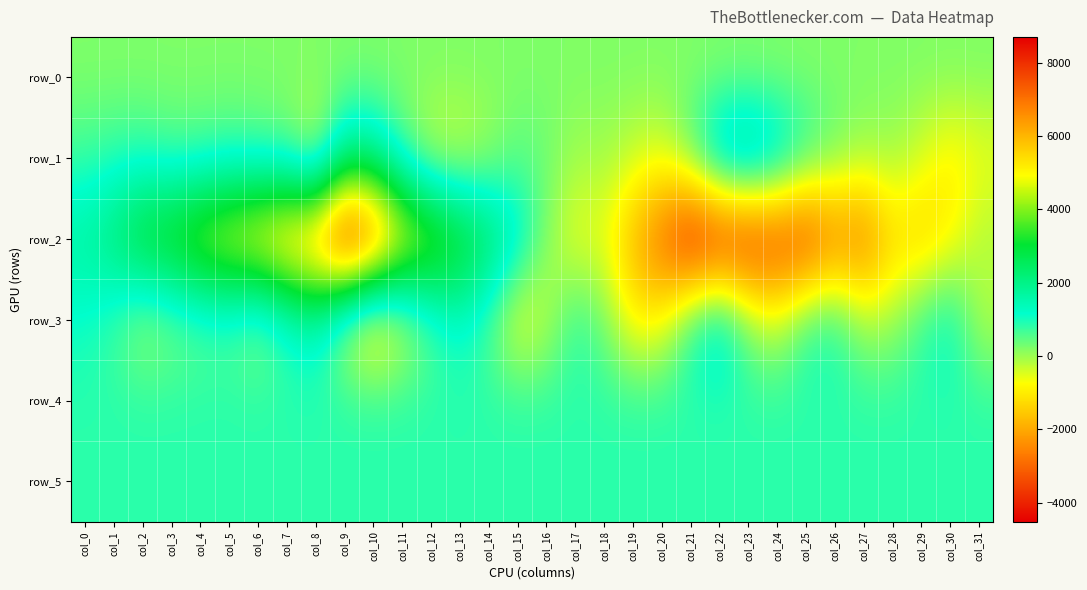

How many distinct data groups are displayed?

6